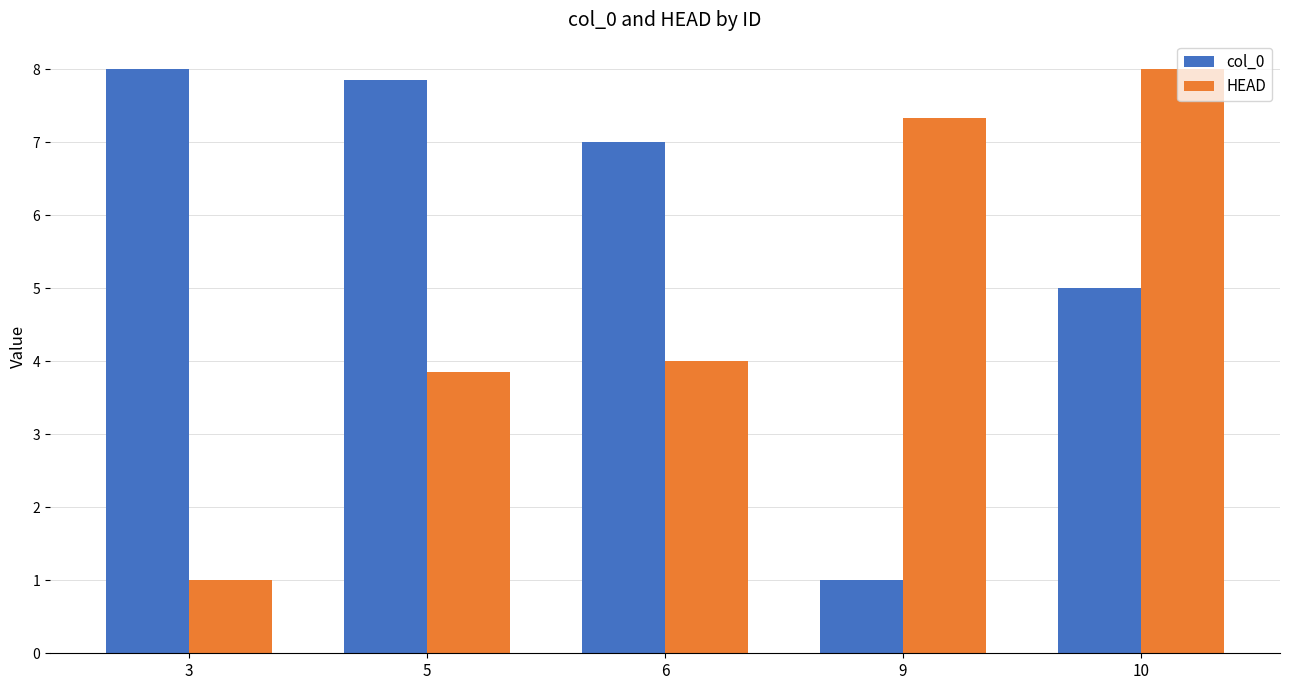

Rank the series by their average value, from highest to lowest.

col_0, HEAD